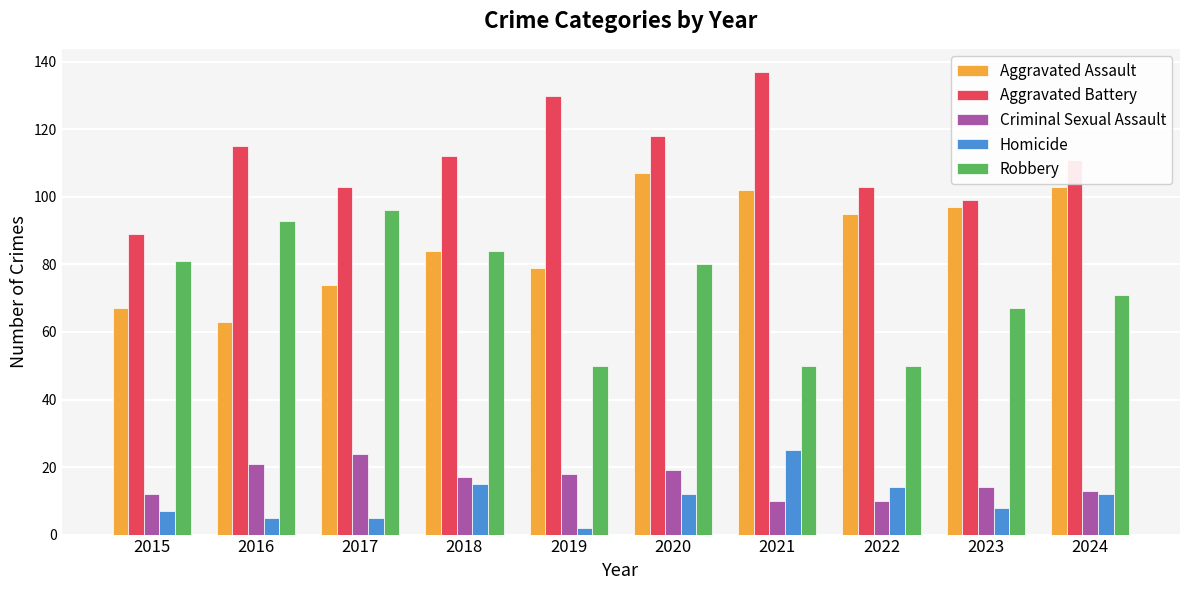

Are the bars horizontal?

No